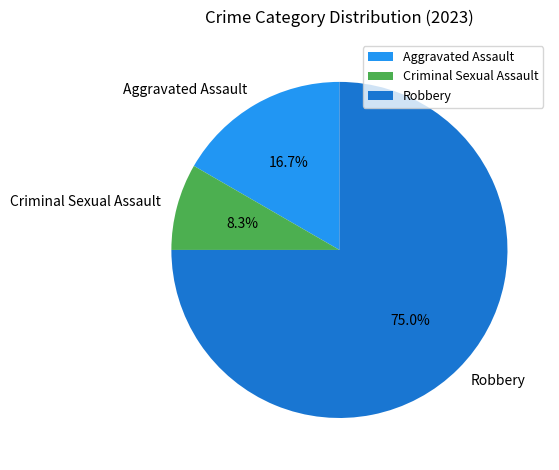

To the nearest percent, what percentage of the pie is Aggravated Assault?

17%